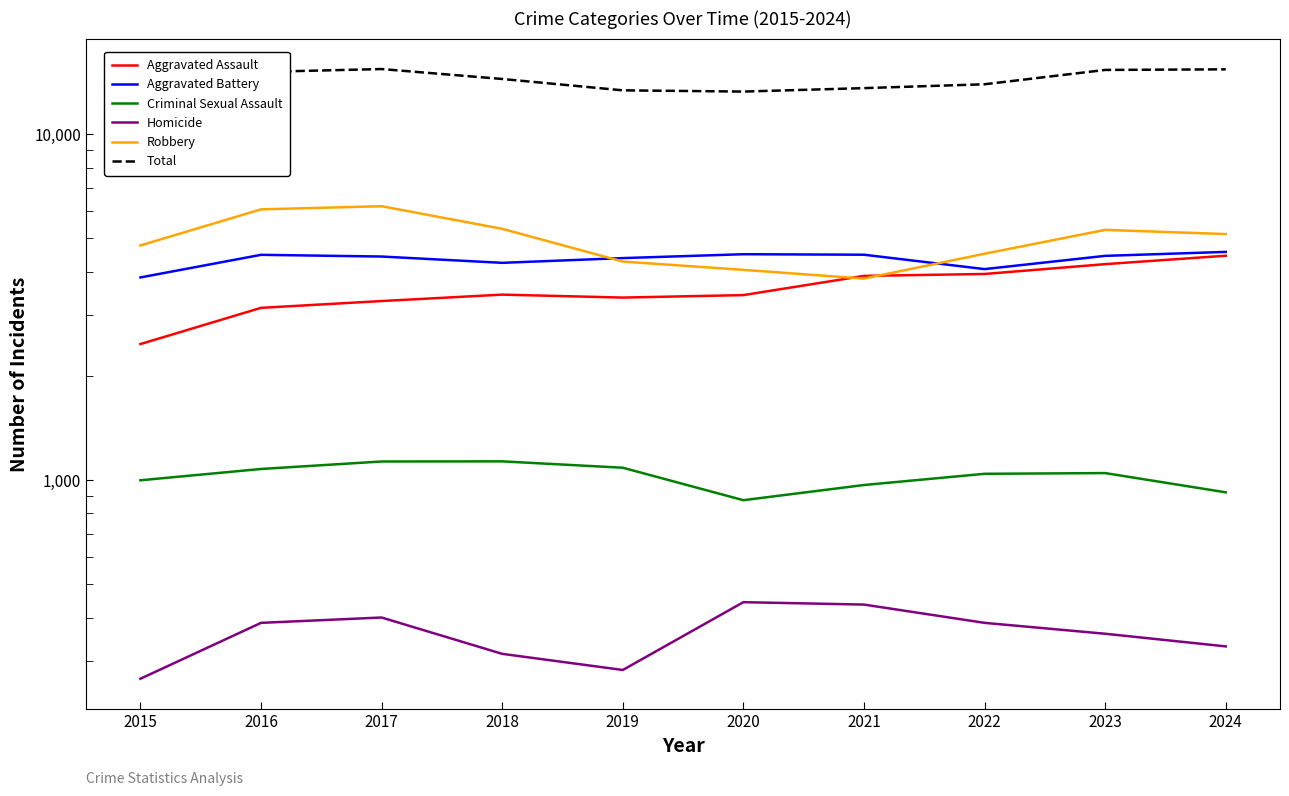

Is this an area chart (filled region under the line)?

No